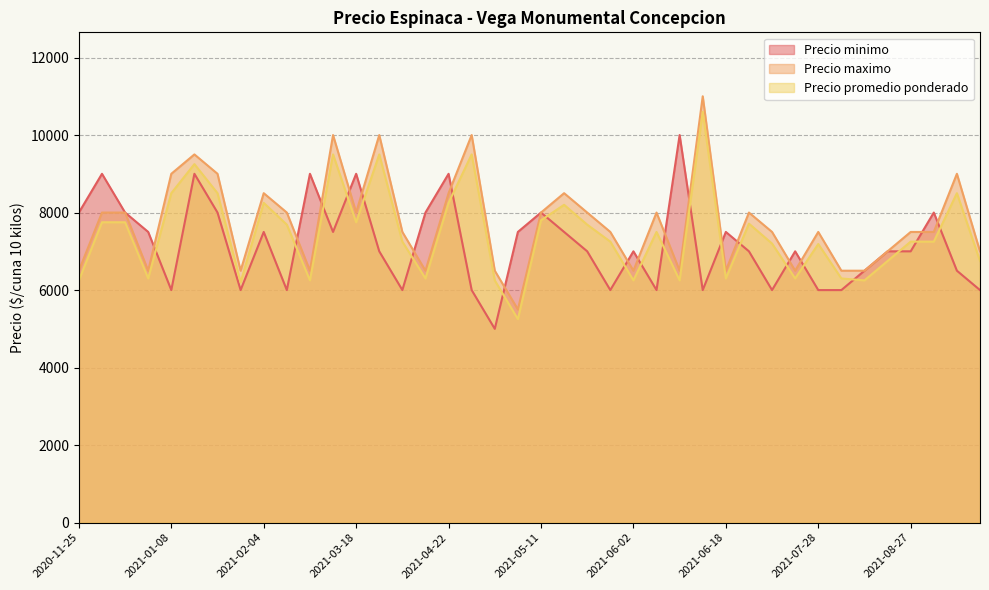

Reading right to left, list all the values displayed in this chart.

Precio minimo: 6000	6500	8000	7000	7000	6500	6000	6000	7000	6000	7000	7500	6000	10000	6000	7000	6000	7000	7500	8000	7500	5000	6000	9000	8000	6000	7000	9000	7500	9000	6000	7500	6000	8000	9000	6000	7500	8000	9000	8000
Precio maximo: 7000	9000	7500	7500	7000	6500	6500	7500	6500	7500	8000	6500	11000	6500	8000	6500	7500	8000	8500	8000	5500	6500	10000	8500	6500	7500	10000	8000	10000	6500	8000	8500	6500	9000	9500	9000	6500	8000	8000	6500
Precio promedio ponderado: 6750	8500	7250	7250	6750	6250	6300	7188	6300	7200	7714	6300	10600	6250	7500	6250	7250	7688	8200	7800	5250	6250	9500	8250	6300	7250	9500	7750	9500	6250	7688	8250	6200	8500	9250	8500	6300	7750	7750	6250